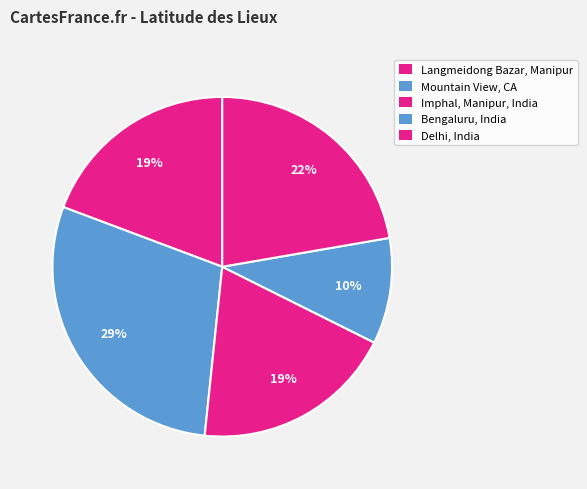

What percentage is the Langmeidong Bazar, Manipur slice, to the nearest percent?

19%